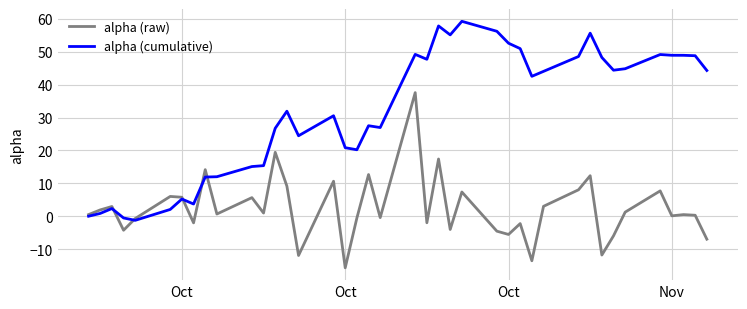

Which series has the widest spread of values?

alpha (cumulative)